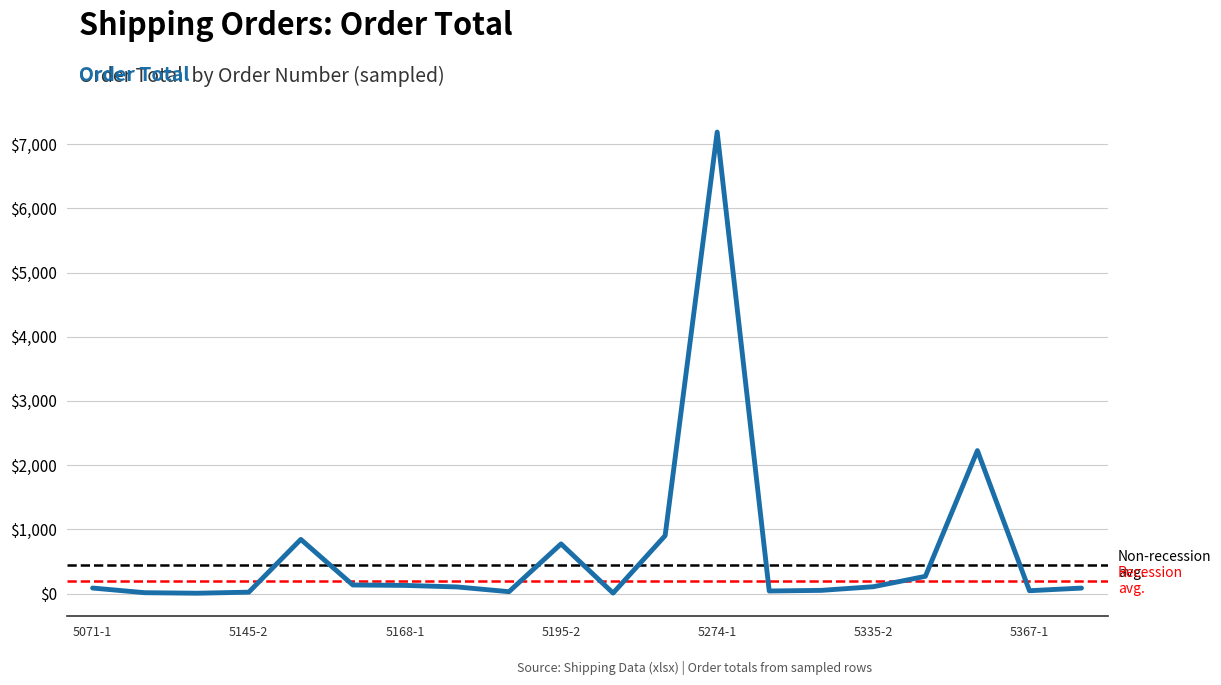

Where is the first local minimum?

5145-1